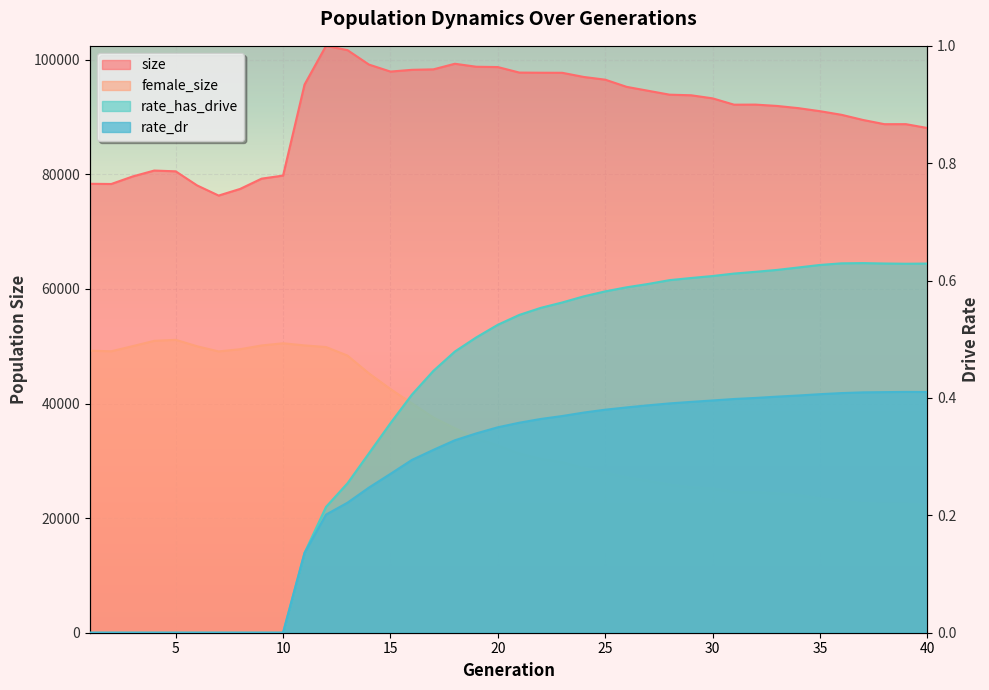

Reading left to right, list all the values displayed in this chart.

size: 78355.0	78318.0	79638.0	80664.0	80530.0	78064.0	76300.0	77458.0	79252.0	79787.0	95675.0	102432.0	101681.0	99160.0	97939.0	98245.0	98328.0	99305.0	98781.0	98728.0	97766.0	97738.0	97726.0	97000.0	96527.0	95271.0	94588.0	93907.0	93803.0	93266.0	92163.0	92175.0	91942.0	91555.0	91026.0	90397.0	89498.0	88759.0	88763.0	88091.0
female_size: 49221.0	49123.0	50021.0	50941.0	51118.0	49992.0	49096.0	49483.0	50137.0	50517.0	50145.0	49860.0	48368.0	45261.0	42528.0	40031.0	37569.0	35695.0	33906.0	32683.0	31276.0	30356.0	29751.0	28733.0	27946.0	27102.0	26508.0	25844.0	25374.0	25190.0	24559.0	24566.0	24293.0	24033.0	23423.0	23030.0	22597.0	22481.0	22489.0	22304.0
rate_has_drive: 0.0	0.0	0.0	0.0	0.0	0.0	0.0	0.0	0.0	0.0	0.1	0.2	0.3	0.3	0.4	0.4	0.4	0.5	0.5	0.5	0.5	0.6	0.6	0.6	0.6	0.6	0.6	0.6	0.6	0.6	0.6	0.6	0.6	0.6	0.6	0.6	0.6	0.6	0.6	0.6
rate_dr: 0.0	0.0	0.0	0.0	0.0	0.0	0.0	0.0	0.0	0.0	0.1	0.2	0.2	0.2	0.3	0.3	0.3	0.3	0.3	0.4	0.4	0.4	0.4	0.4	0.4	0.4	0.4	0.4	0.4	0.4	0.4	0.4	0.4	0.4	0.4	0.4	0.4	0.4	0.4	0.4